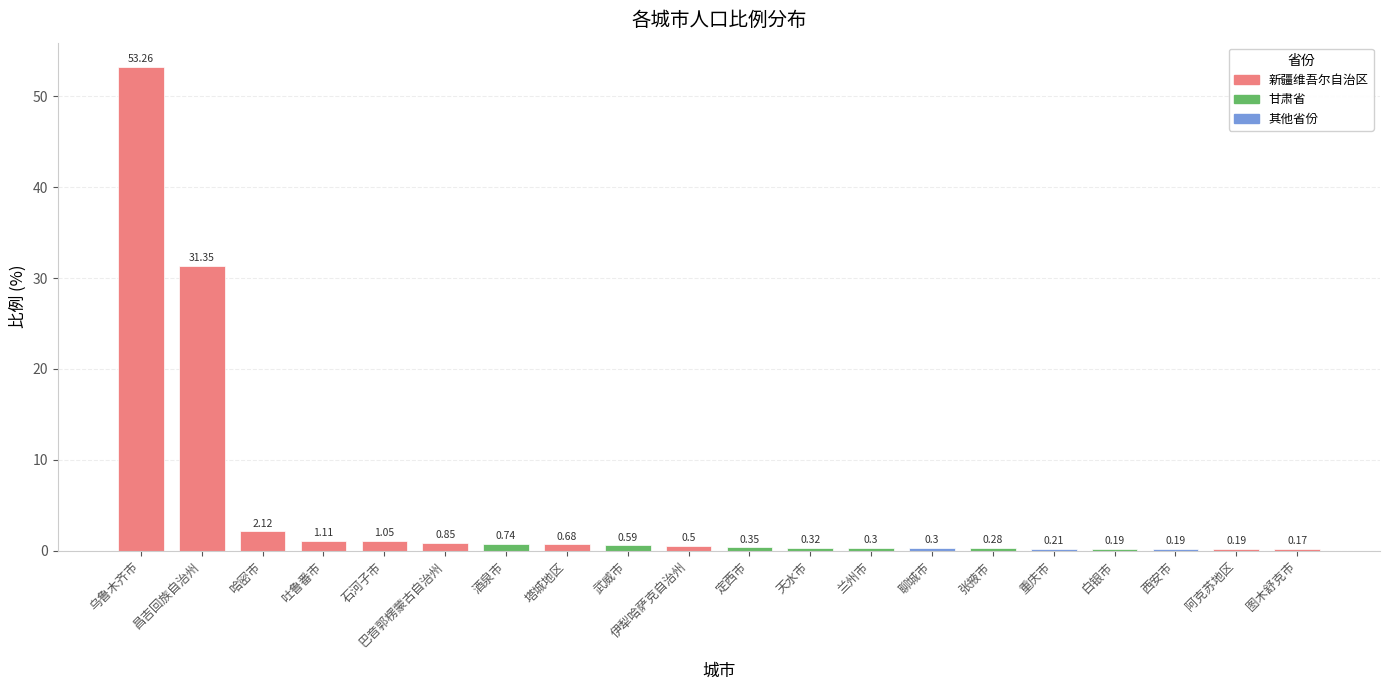

What is the change in value from 哈密市 to 伊犁哈萨克自治州?

-1.6